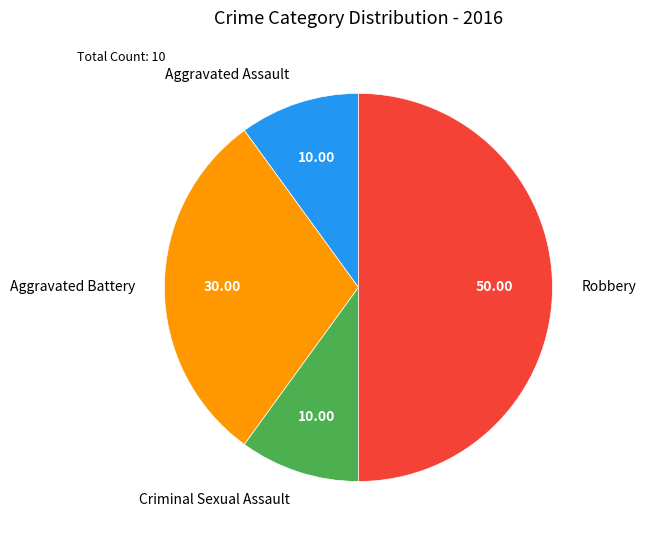

Approximately how many times larger is the value at Criminal Sexual Assault compared to Aggravated Battery?

0.3